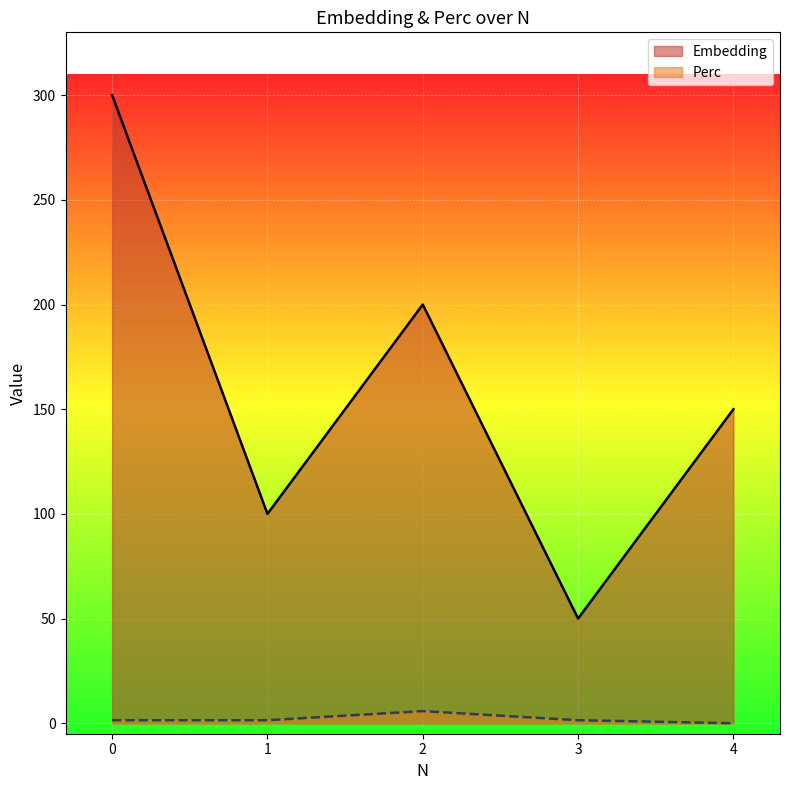

The Perc series shows 1.4 at 1. True or false?

True